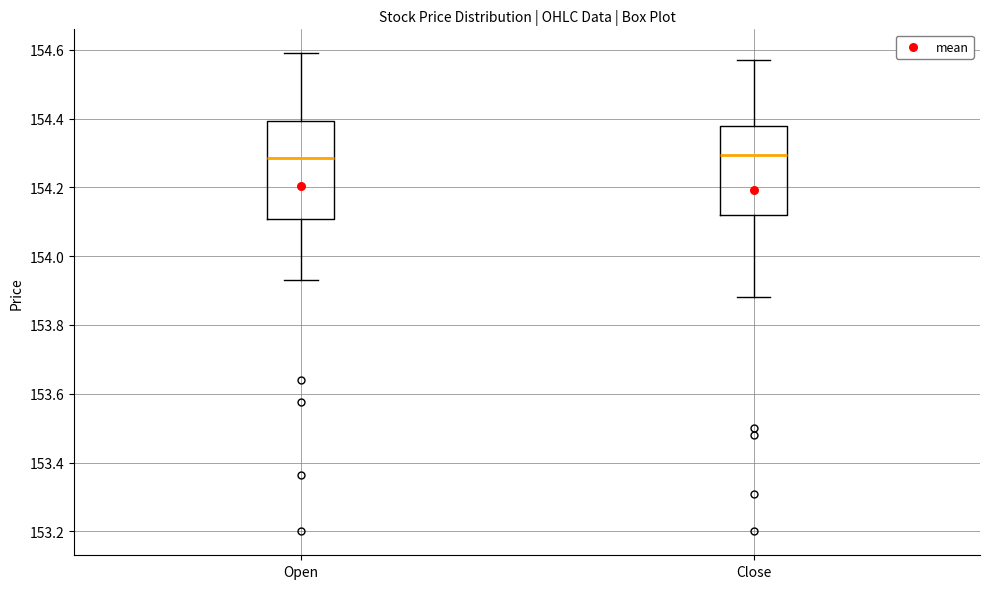

Where does the median line of the box for Open sit on the y-axis? The values are not printed on the chart, so give them approximately, as read against the axis.

154.28